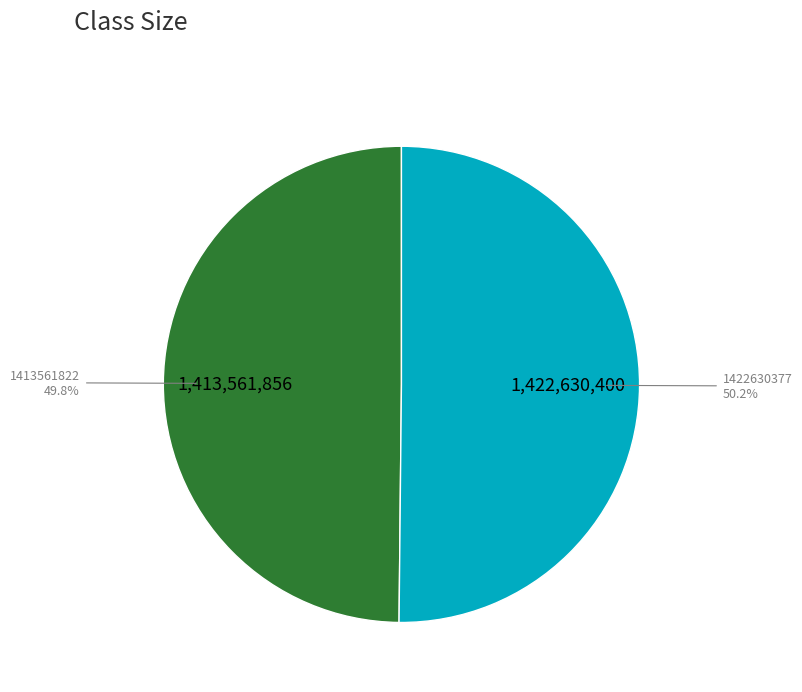

To the nearest percent, what is the combined percentage of 1422630377 and 1413561822?

100%